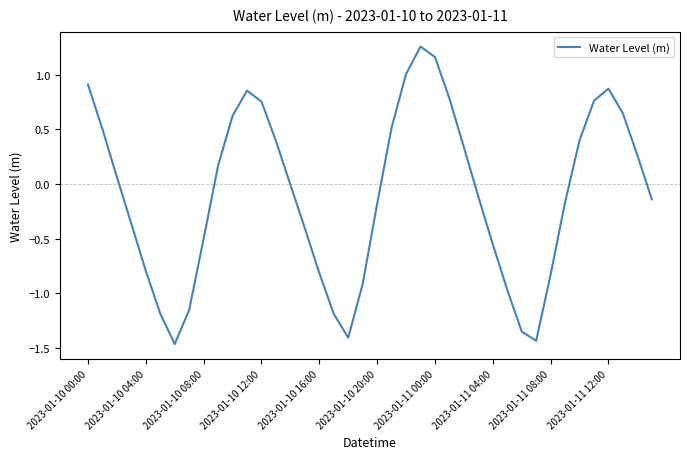

What is the difference between the maximum and minimum values?

2.7